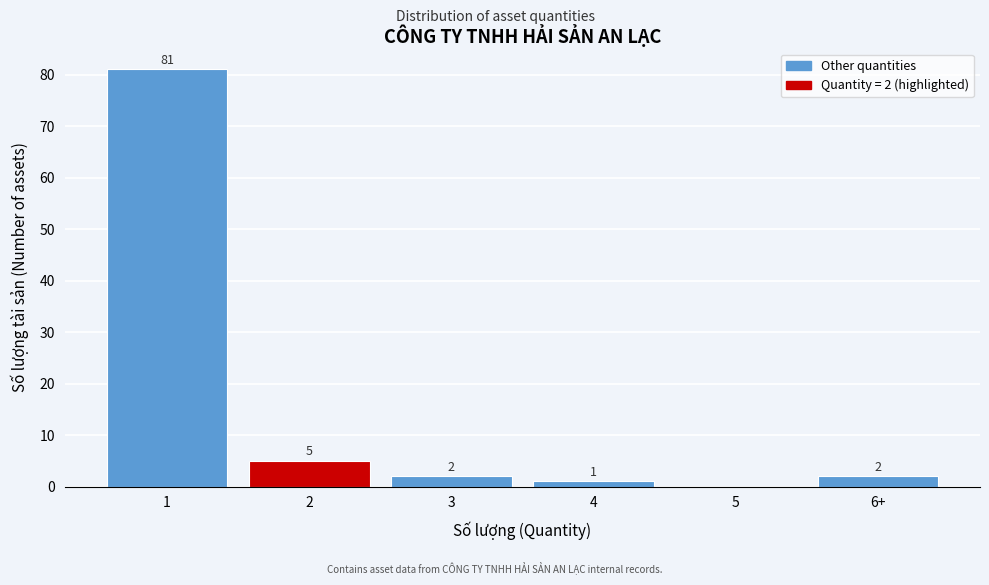

Reading left to right, transcribe all the data shown in this chart.

1=81	2=5	3=2	4=1	5=0	6+=2